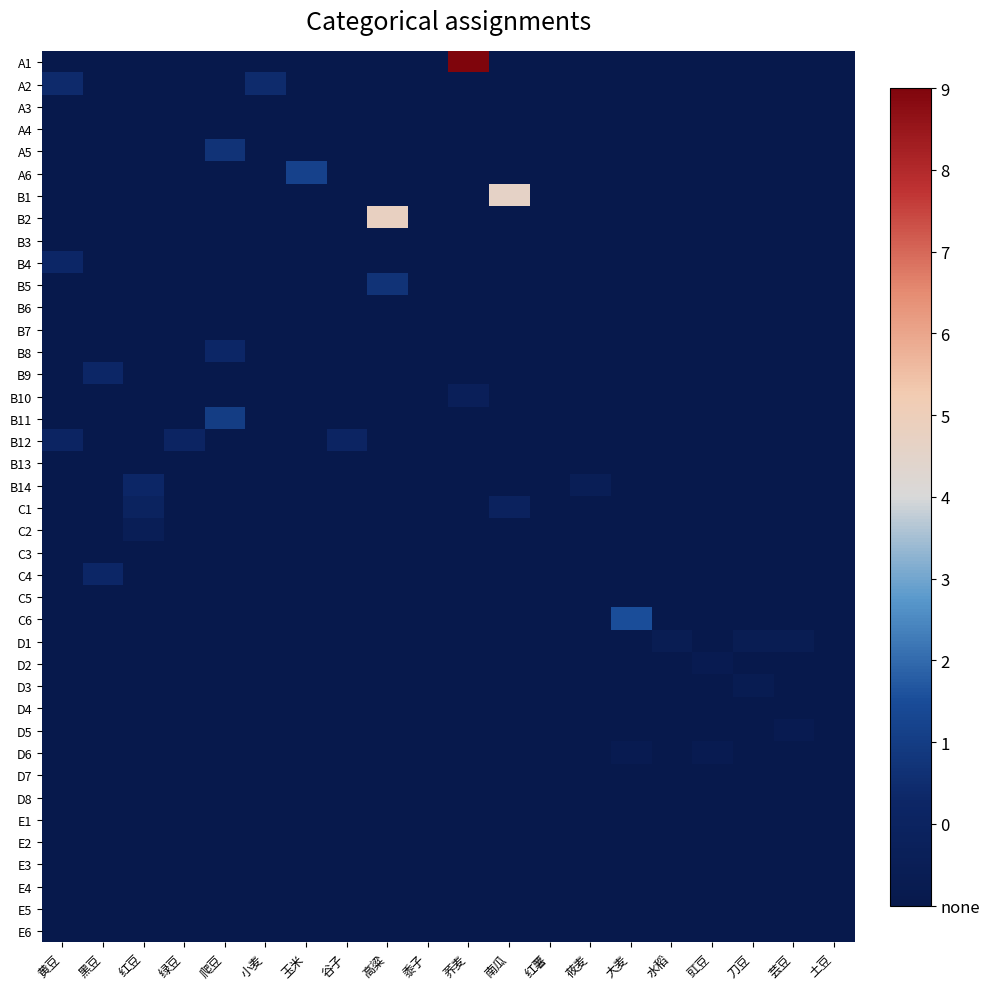

What is the total value across all series at 小麦?

11.4